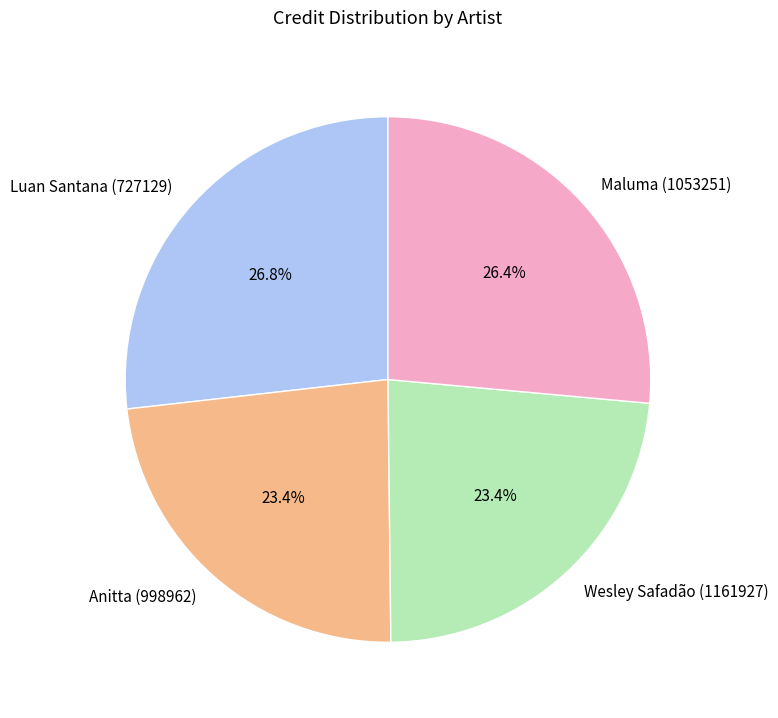

Is there a majority slice in this chart?

No